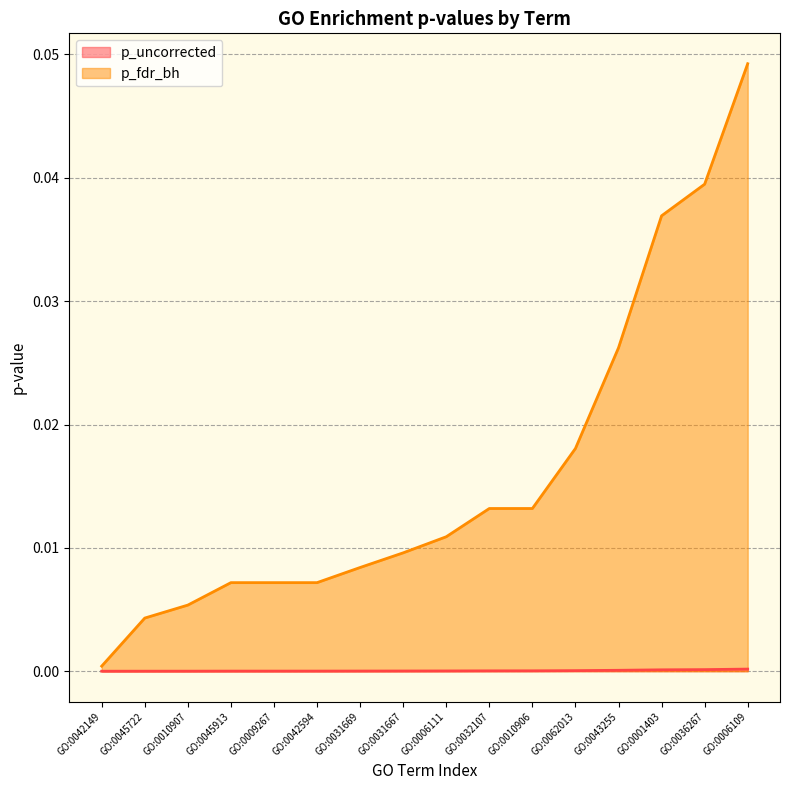

True or false: p_fdr_bh has a value of 0.0 at GO:0043255.

False